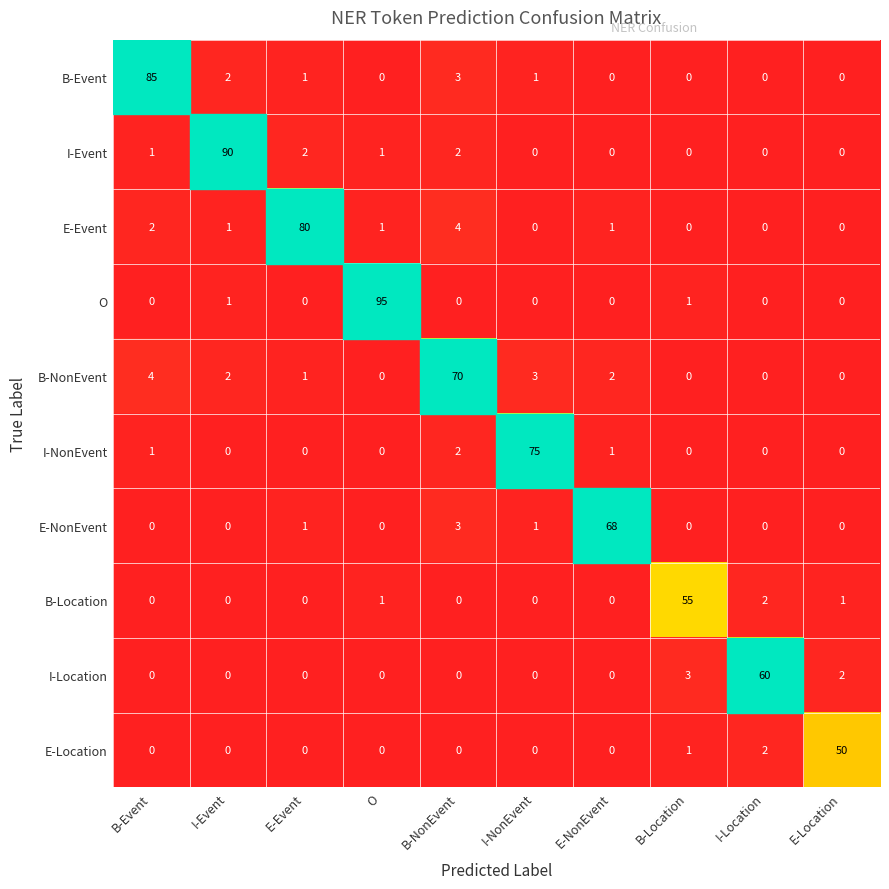

Between B-Location and E-Location, which series saw the biggest shift?

B-Location